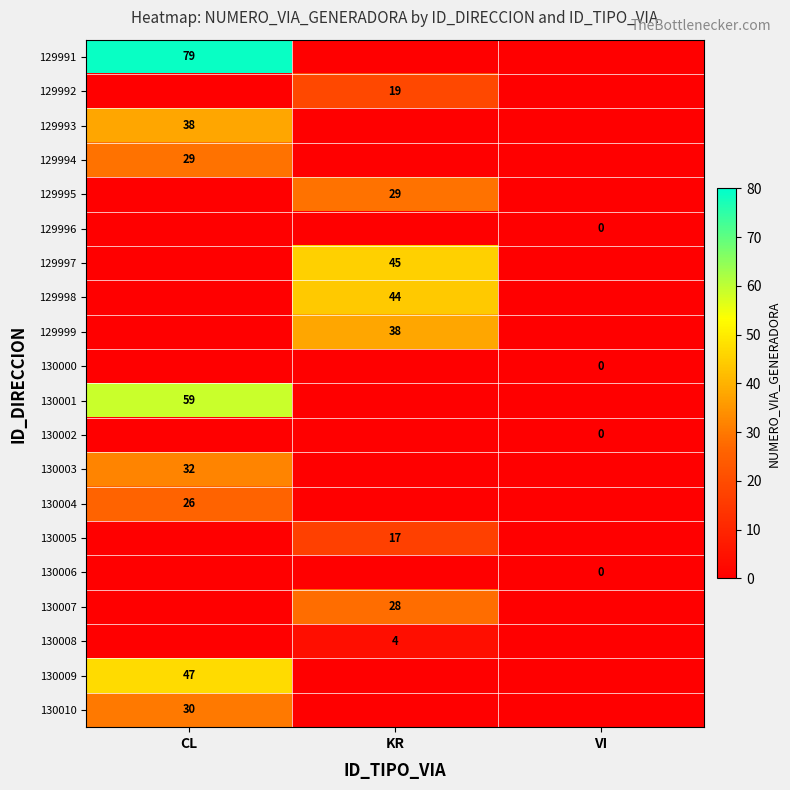

Is it true that 129994 equals 7 at CL?

False